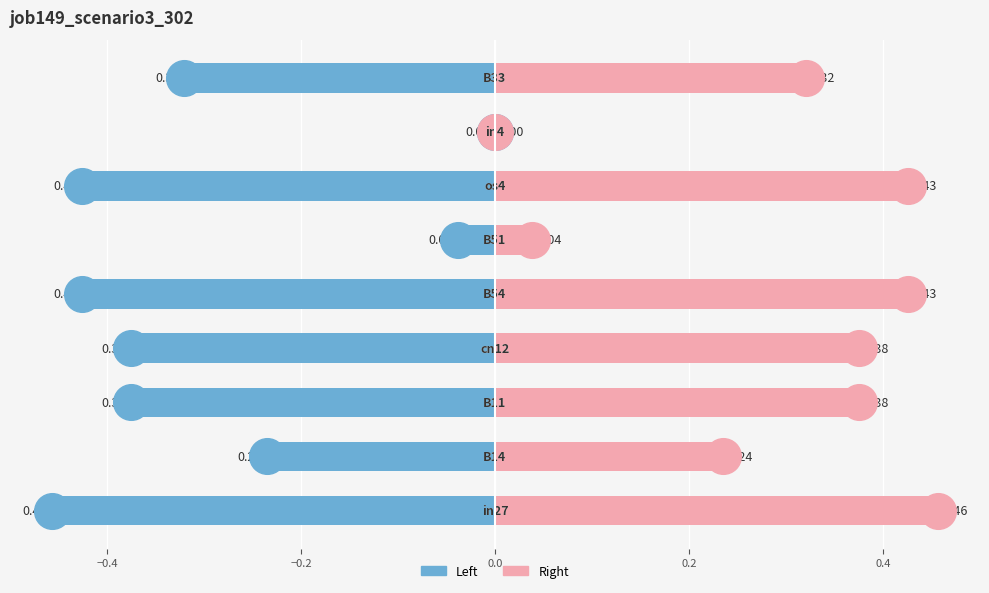

Which series has the widest spread of Y values?

job149_scenario3_302 (left)